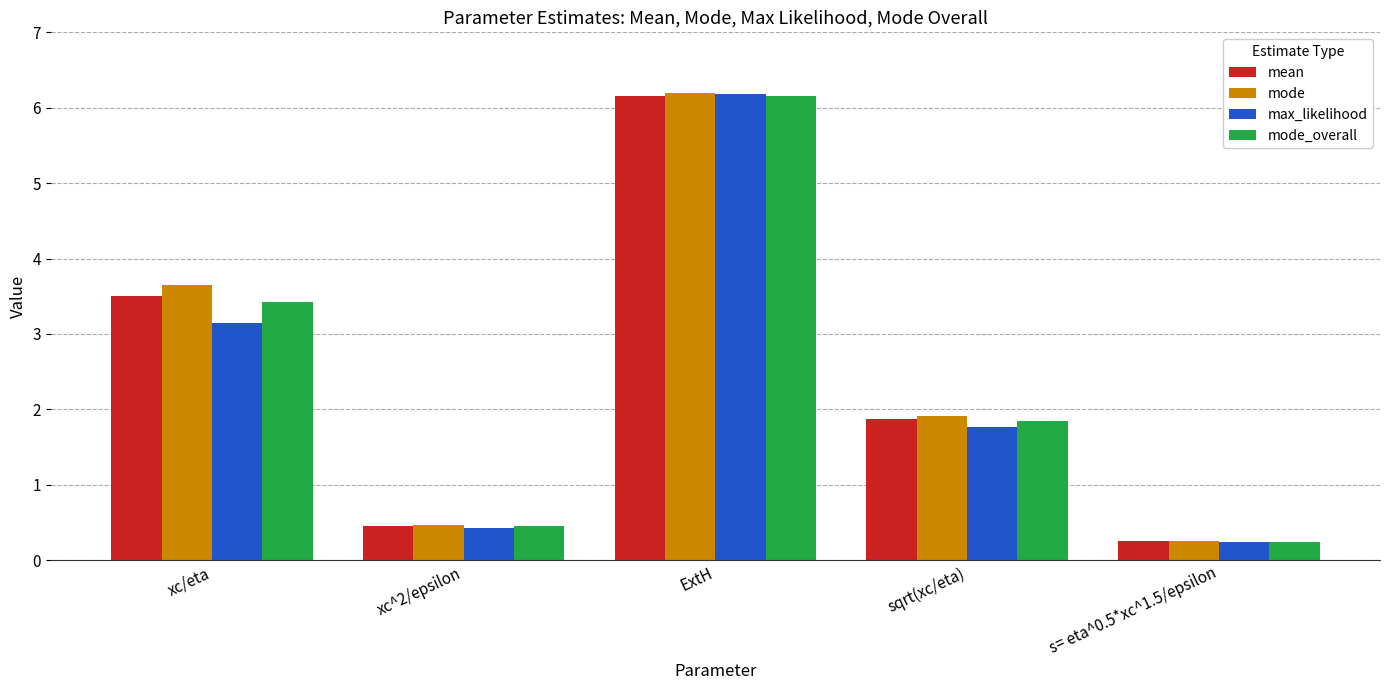

Which series changed the most between xc^2/epsilon and sqrt(xc/eta)?

mode